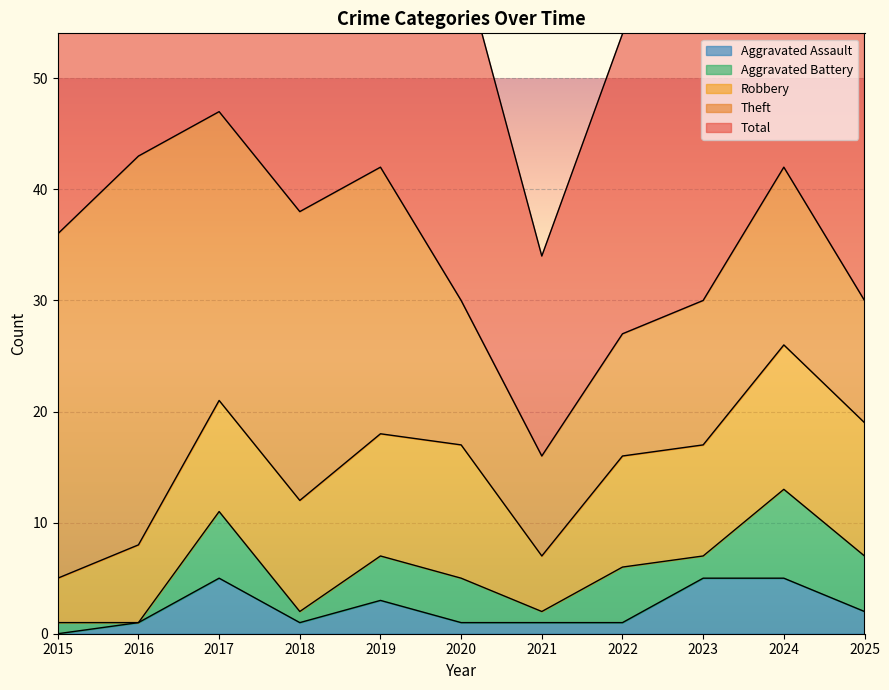

Rank the categories by Total value from lowest to highest.

2021, 2022, 2025, 2020, 2023, 2015, 2018, 2019, 2024, 2016, 2017